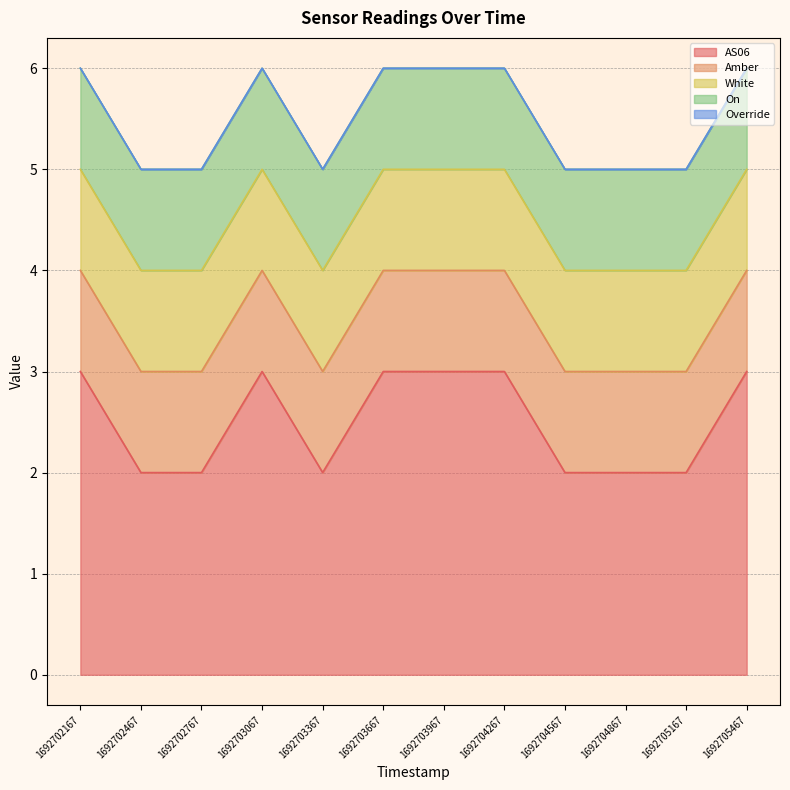

What is the greatest value displayed?

3